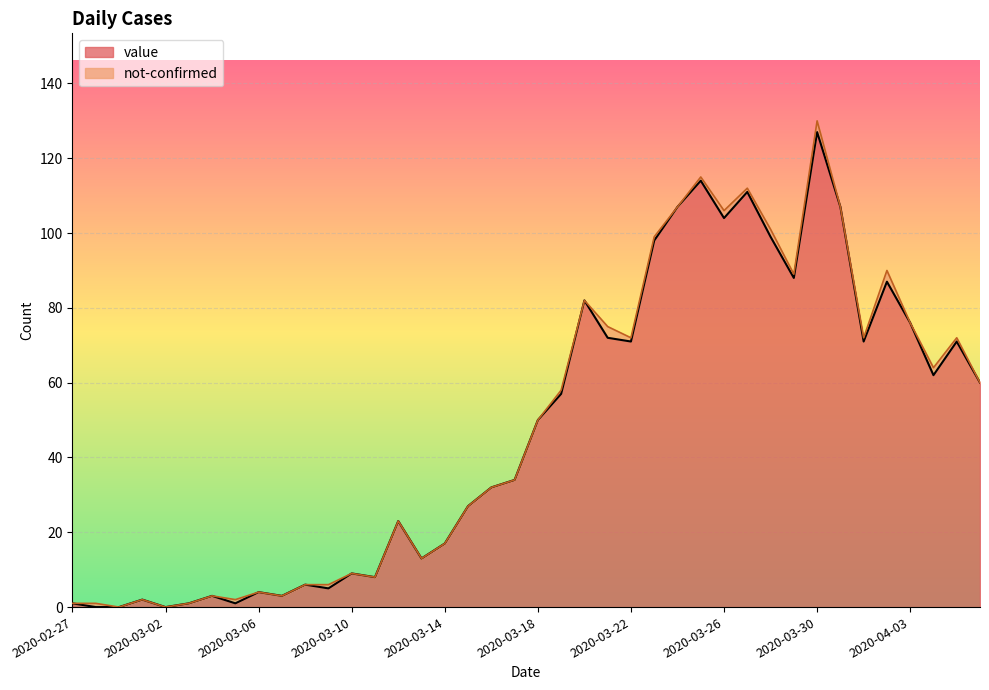

What is the change in value from 2020-03-11 to 2020-03-26?

+96